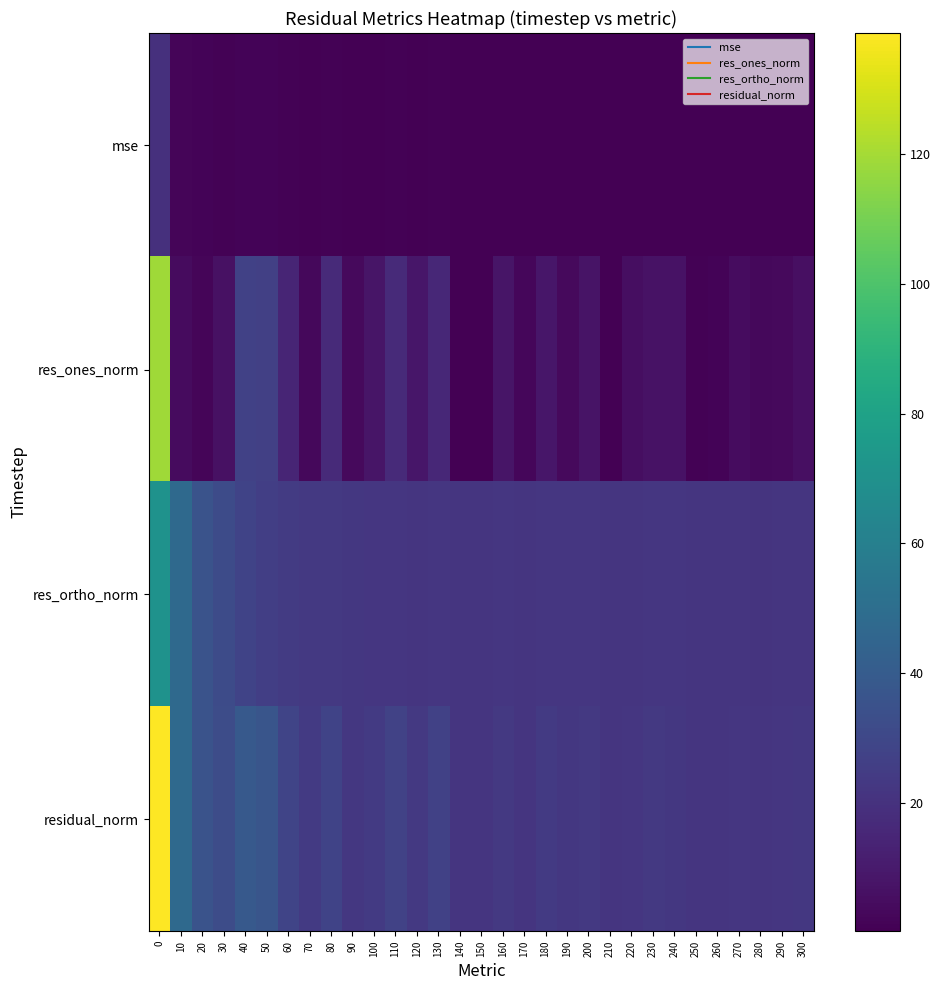

Reading left to right, transcribe all the data shown in this chart.

mse: 0=19.2	10=2.3	20=1.3	30=1.0	40=1.5	50=1.3	60=0.8	70=0.6	80=0.8	90=0.5	100=0.6	110=0.8	120=0.5	130=0.7	140=0.5	150=0.5	160=0.5	170=0.5	180=0.6	190=0.5	200=0.5	210=0.5	220=0.5	230=0.5	240=0.5	250=0.5	260=0.5	270=0.5	280=0.5	290=0.5	300=0.5
res_ones_norm: 0=119.2	10=4.4	20=1.9	30=6.6	40=27.2	50=26.3	60=14.7	70=3.0	80=16.4	90=3.8	100=7.9	110=16.6	120=8.6	130=15.6	140=0.6	150=0.2	160=7.8	170=2.8	180=8.7	190=3.9	200=7.7	210=0.5	220=5.5	230=6.8	240=6.7	250=0.9	260=1.3	270=4.9	280=3.3	290=3.5	300=6.0
res_ortho_norm: 0=71.0	10=47.4	20=35.7	30=31.6	40=27.8	50=25.6	60=24.3	70=23.3	80=22.9	90=22.5	100=22.2	110=21.9	120=21.8	130=22.0	140=21.8	150=21.6	160=22.1	170=21.5	180=21.9	190=22.1	200=21.8	210=21.7	220=21.6	230=22.3	240=21.9	250=21.7	260=21.6	270=21.8	280=21.2	290=21.6	300=21.8
residual_norm: 0=138.7	10=47.6	20=35.7	30=32.3	40=38.9	50=36.7	60=28.4	70=23.5	80=28.2	90=22.8	100=23.5	110=27.5	120=23.4	130=26.9	140=21.8	150=21.6	160=23.4	170=21.7	180=23.6	190=22.5	200=23.1	210=21.7	220=22.3	230=23.3	240=22.9	250=21.7	260=21.7	270=22.3	280=21.4	290=21.9	300=22.6